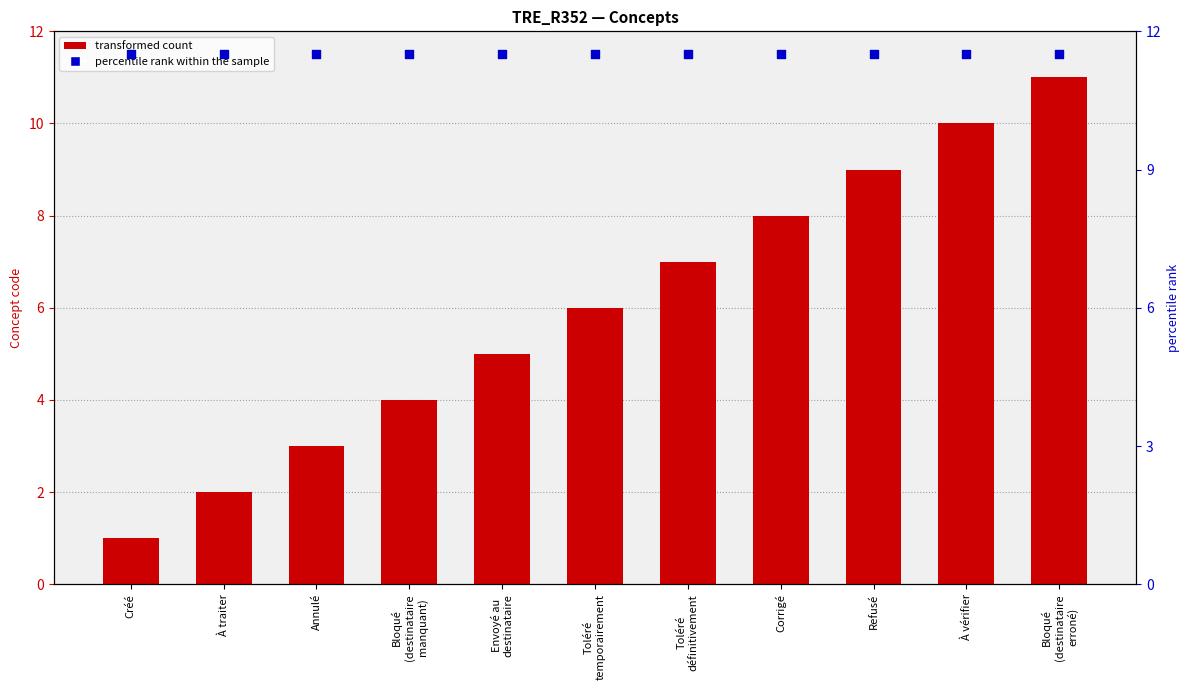

What is the total value across all series at Toléré
temporairement?

17.5